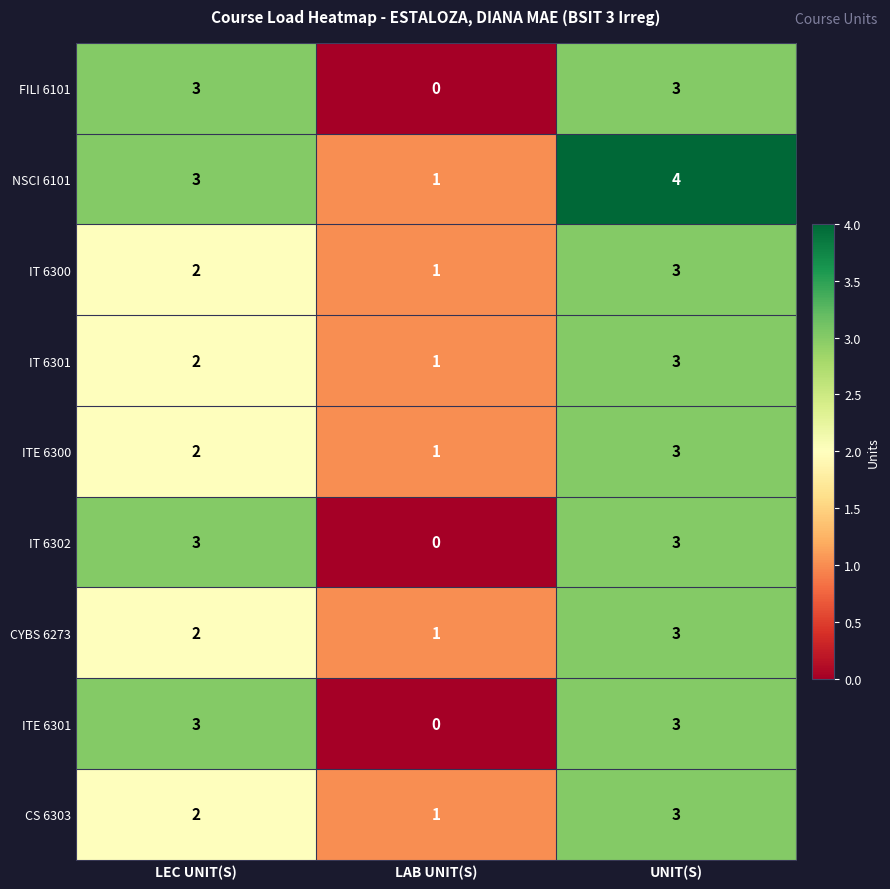

What value does the IT 6302 series have at LEC UNIT(S)?

3